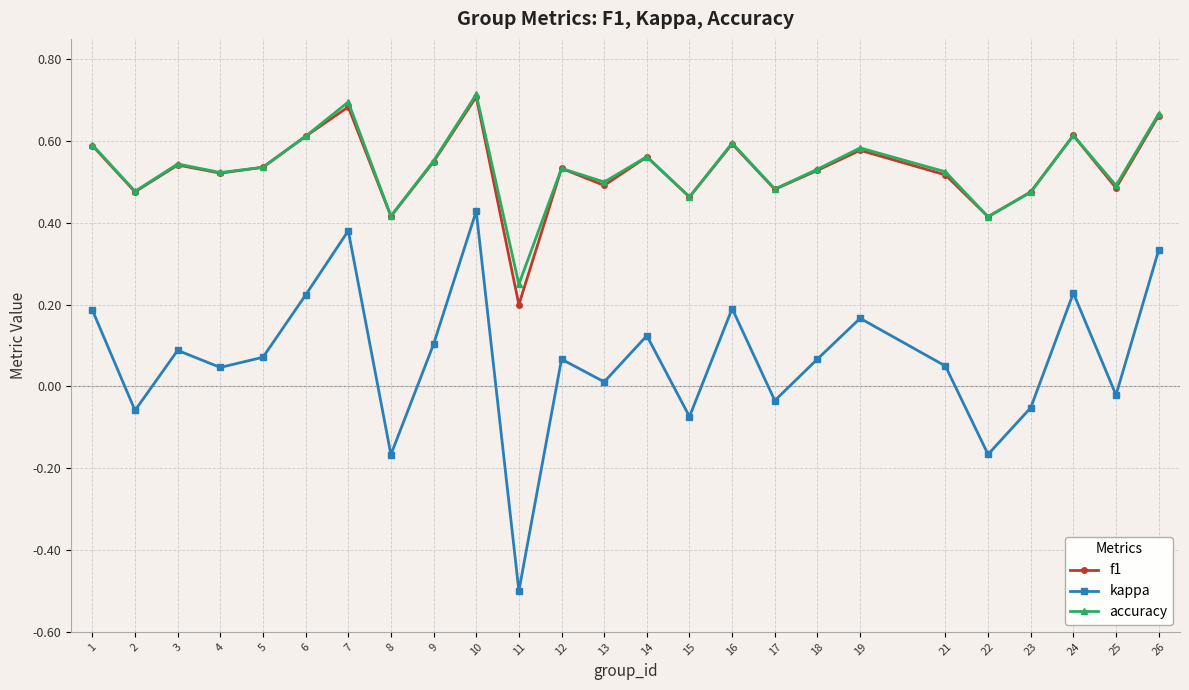

True or false: kappa and f1 cross at least once.

False